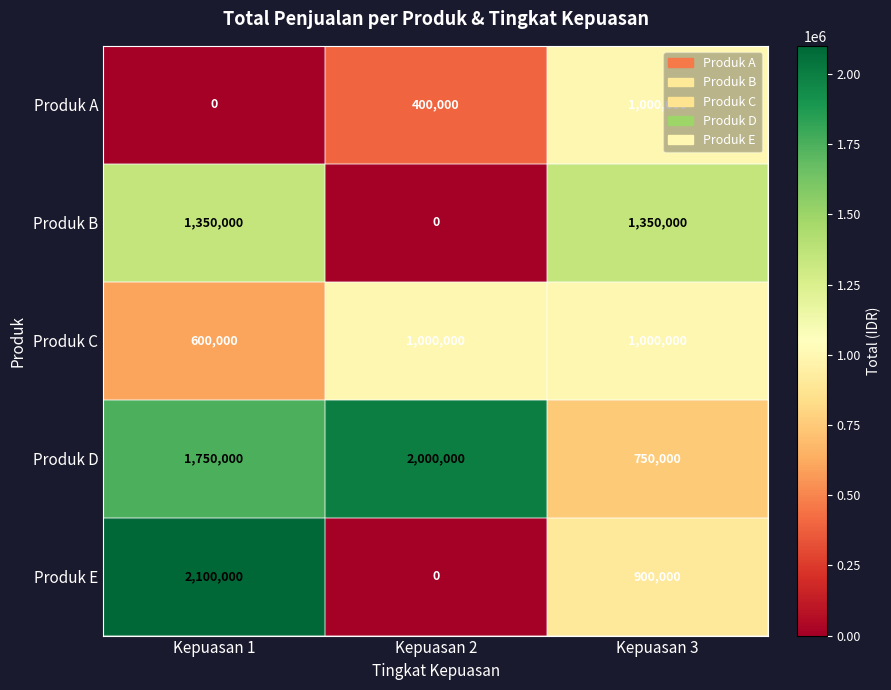

Reading left to right, extract all data points from this chart.

Produk A: 0	400000	1000000
Produk B: 1350000	0	1350000
Produk C: 600000	1000000	1000000
Produk D: 1750000	2000000	750000
Produk E: 2100000	0	900000